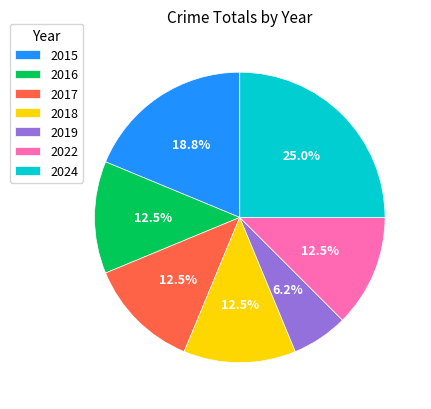

To the nearest percent, what is the difference between the largest and smallest slice percentages?

19%